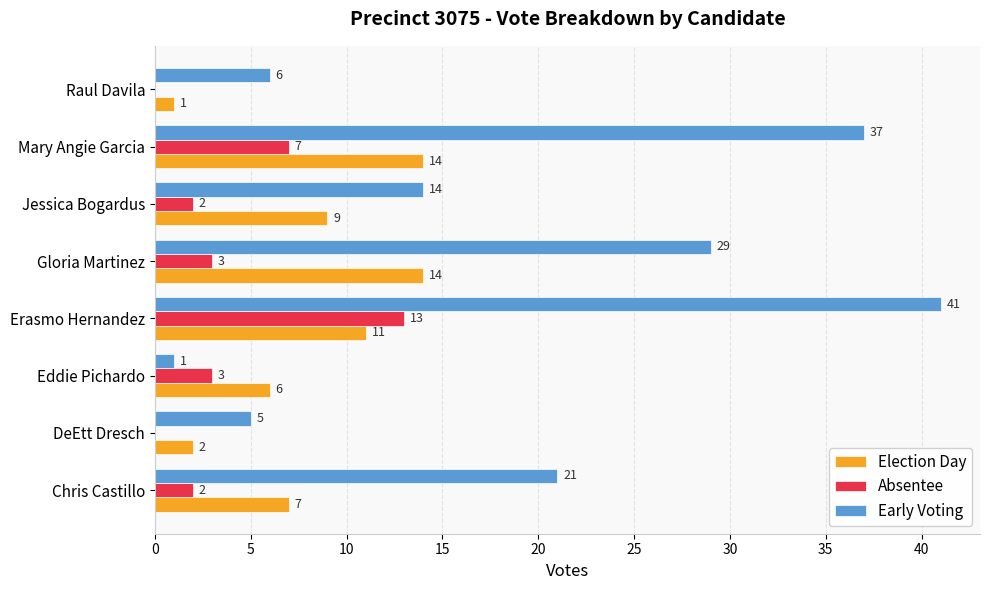

What is the sum of all Early Voting values?

154